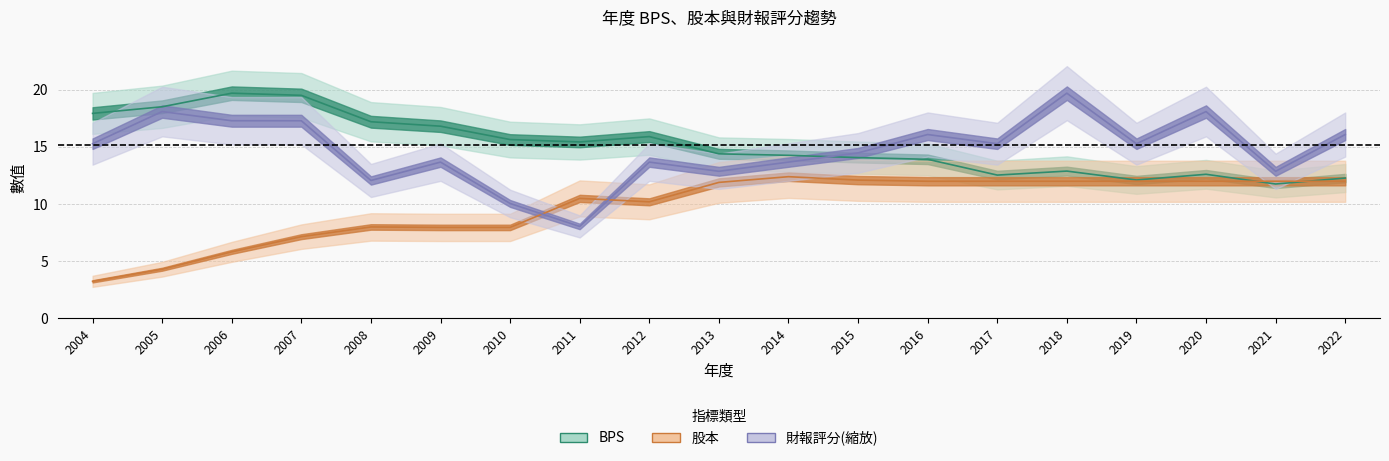

At which label does BPS reach its minimum?

2021